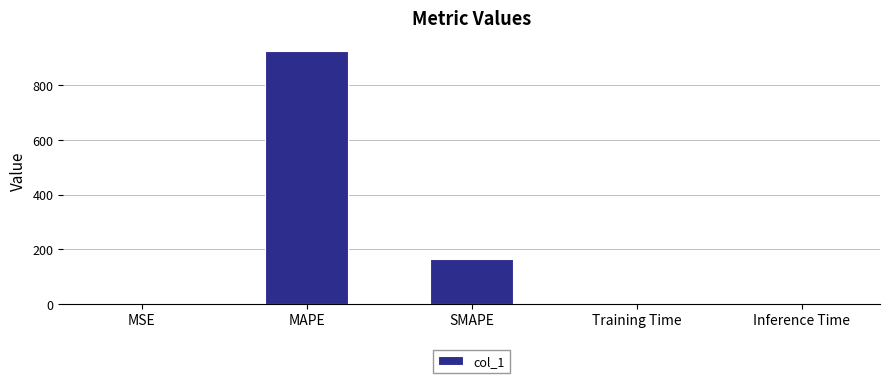

Between MSE and SMAPE, which is larger?

SMAPE